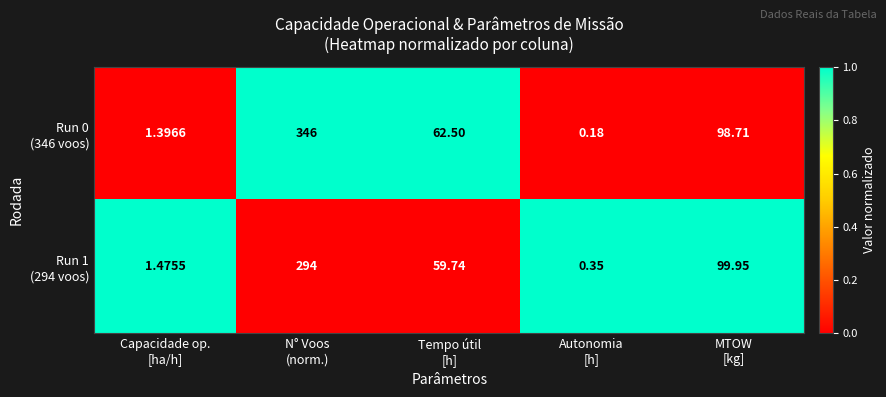

How many distinct data groups are displayed?

2